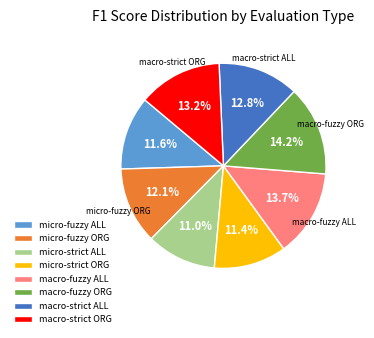

To the nearest percent, what is the difference between the micro-fuzzy ALL and macro-strict ORG slice percentages?

2%